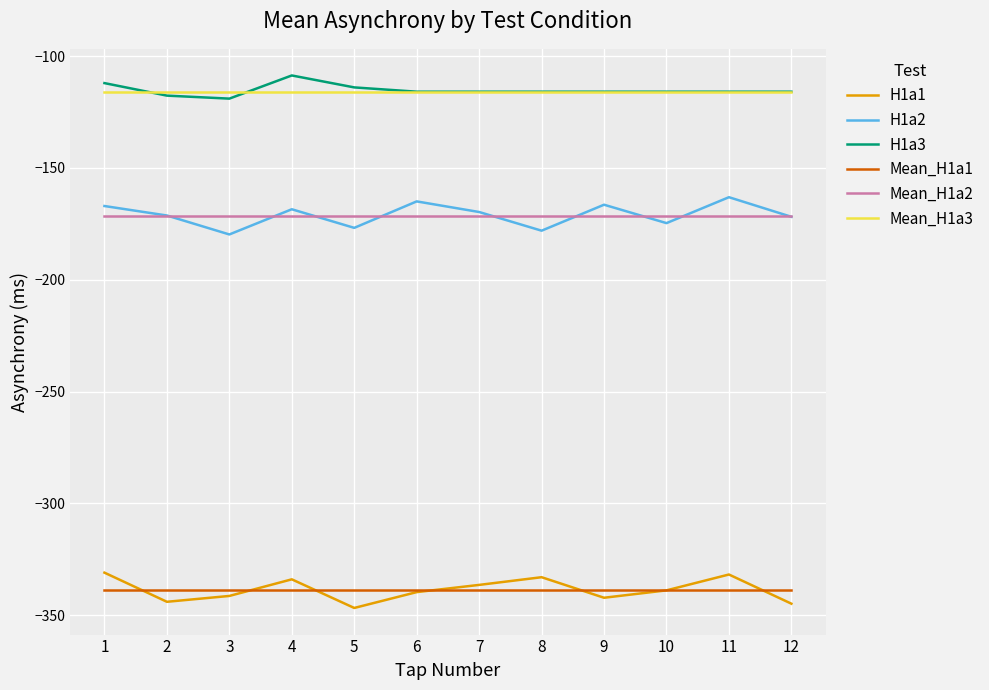

True or false: Mean_H1a2 has a value of -171.4 at 5.

True